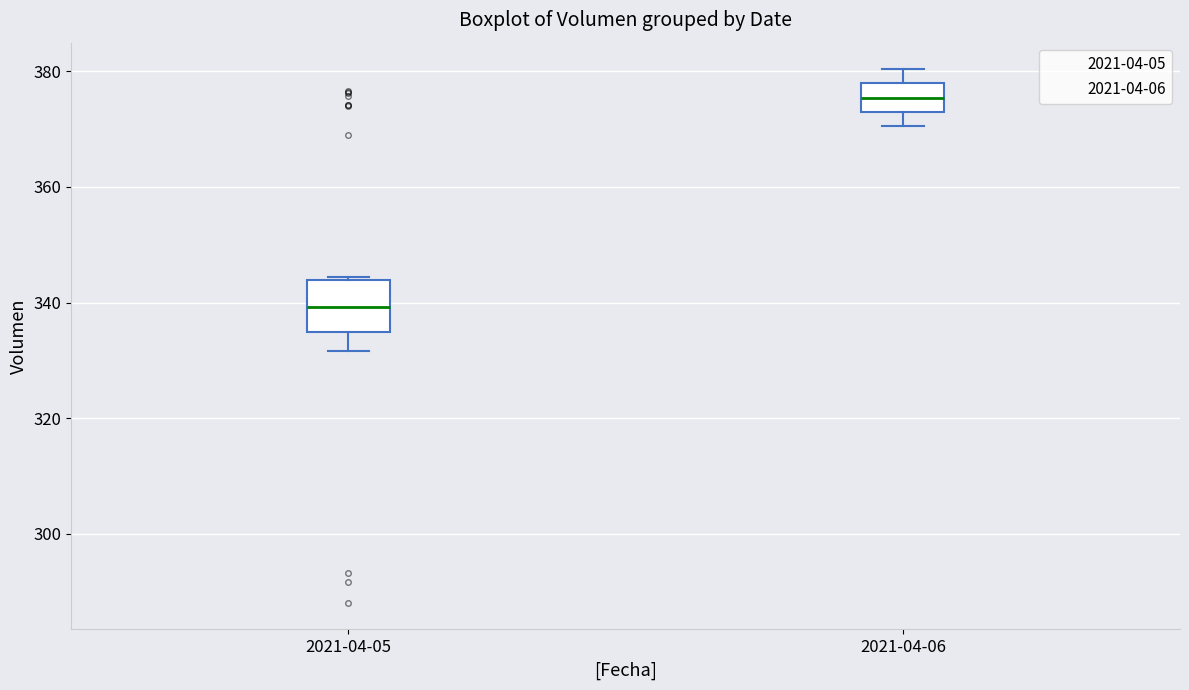

Which box's median line is the lowest?

2021-04-05